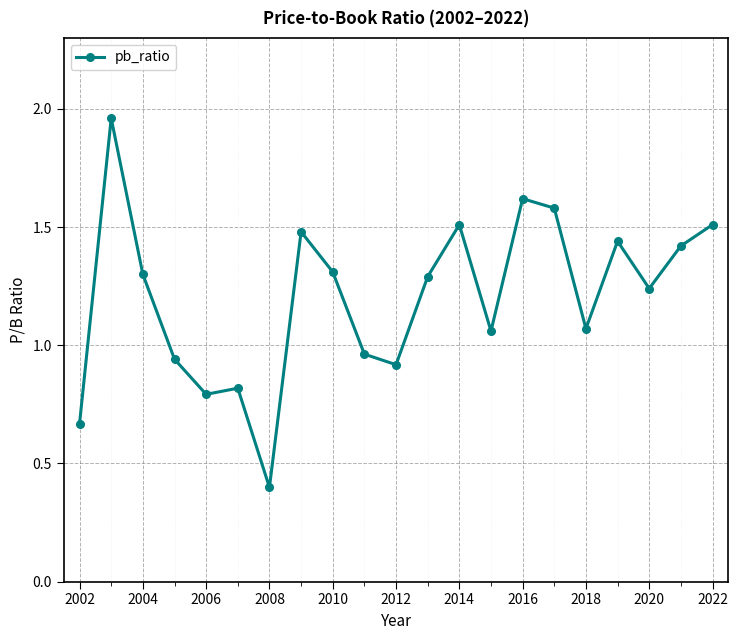

What is the difference between the maximum and second lowest values?

1.3